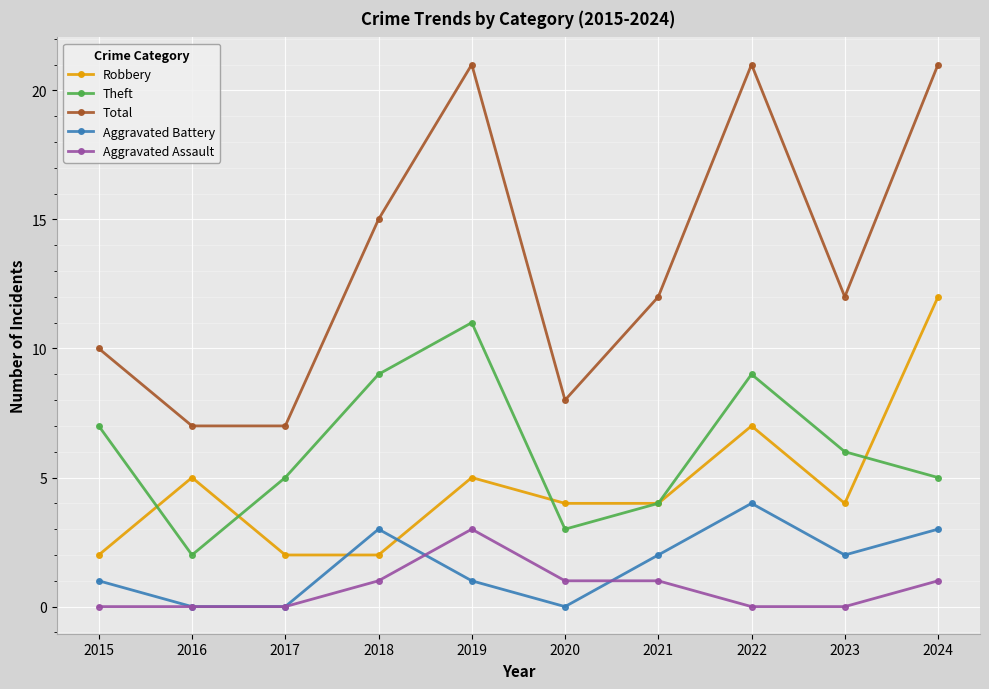

What is the difference between the maximum and minimum values in the Aggravated Battery series?

4